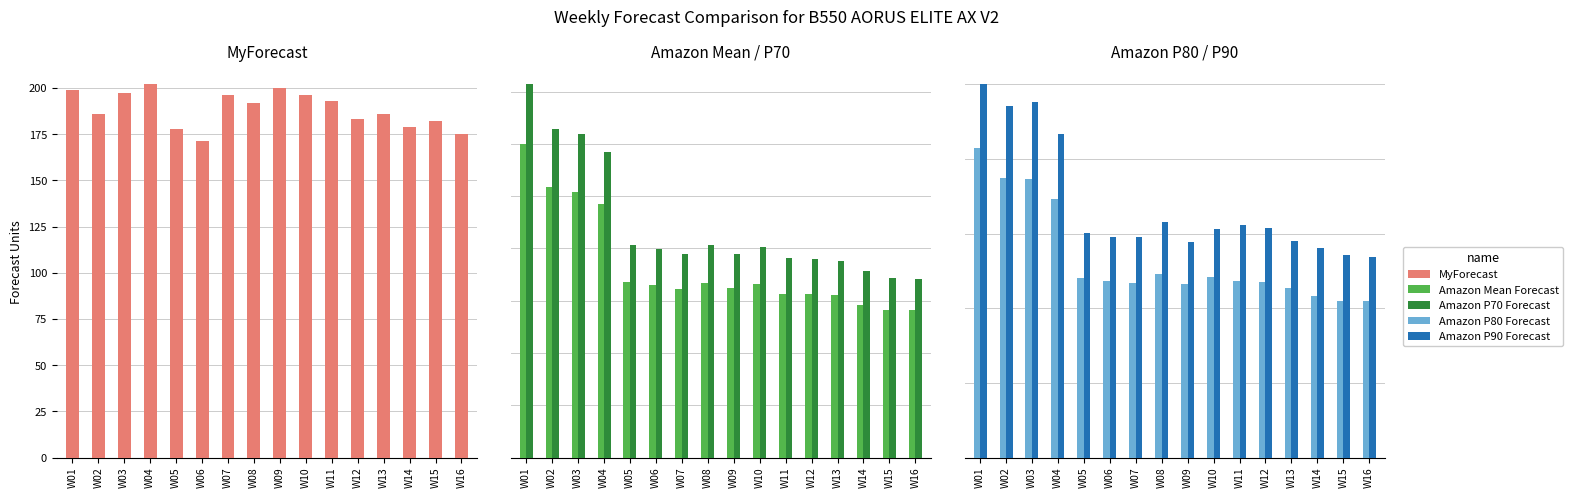

List the series in order of their peak value, highest first.

Amazon P90 Forecast, Amazon P80 Forecast, Amazon P70 Forecast, Amazon Mean Forecast, MyForecast